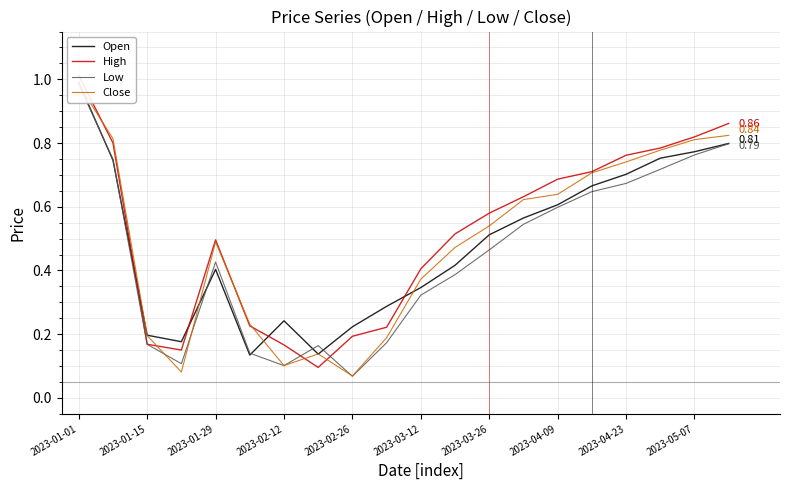

True or false: Low has more than 2 interior local peaks.

False